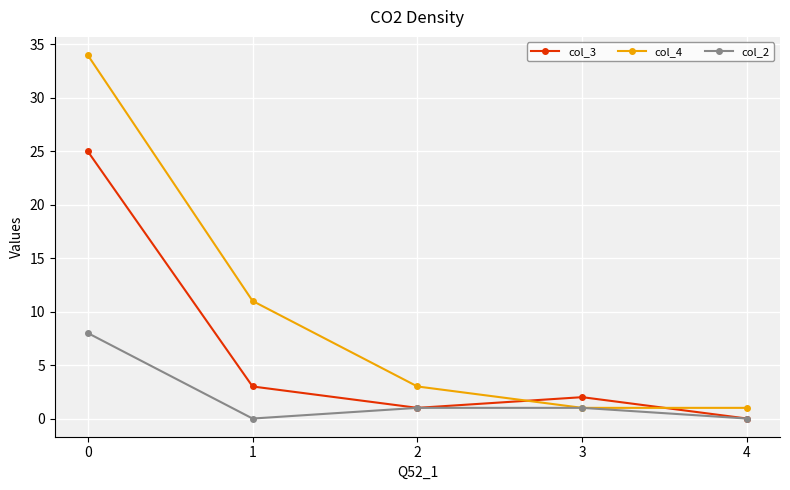

List the series in order of their overall mean, highest first.

col_4, col_3, col_2